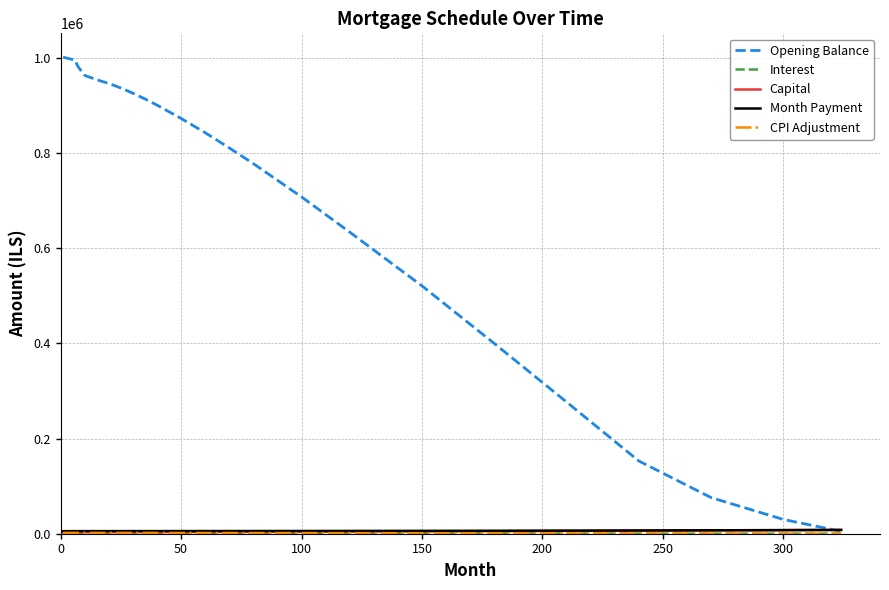

Which series has the widest spread of values?

Opening Balance